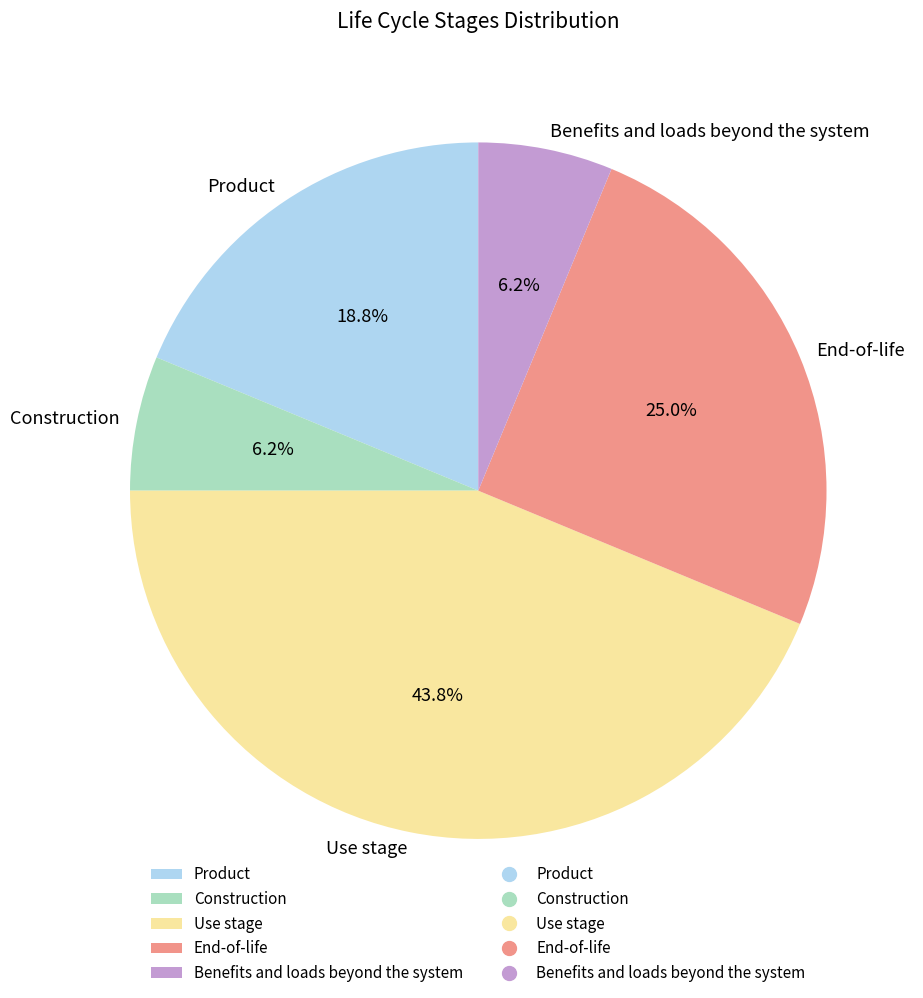

Is there any slice that represents more than half of the pie?

No